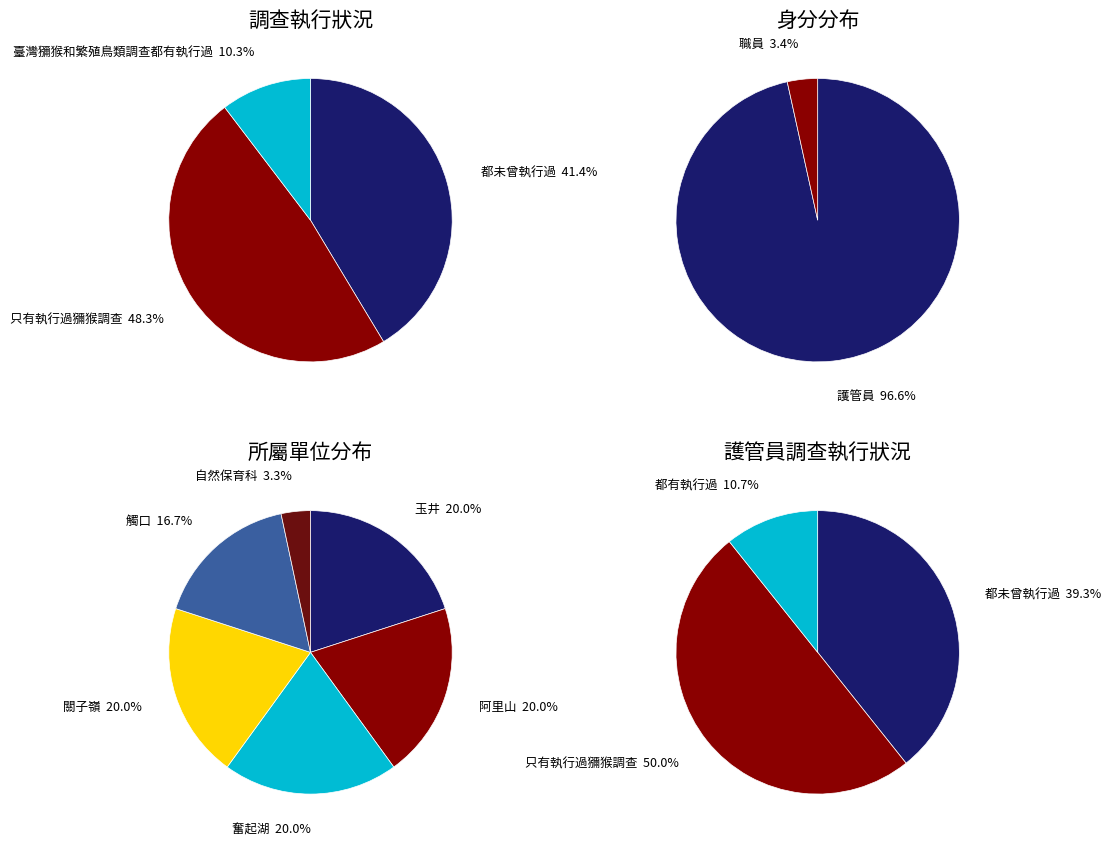

Does any single category account for the majority?

No